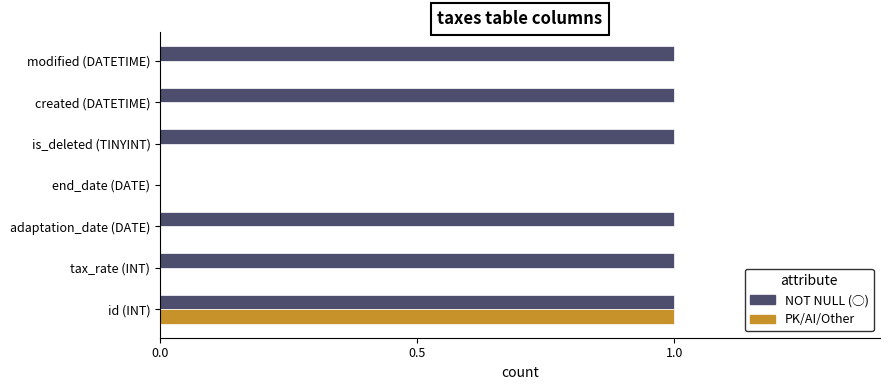

Which series has the largest total across all categories?

NOT NULL (◯)